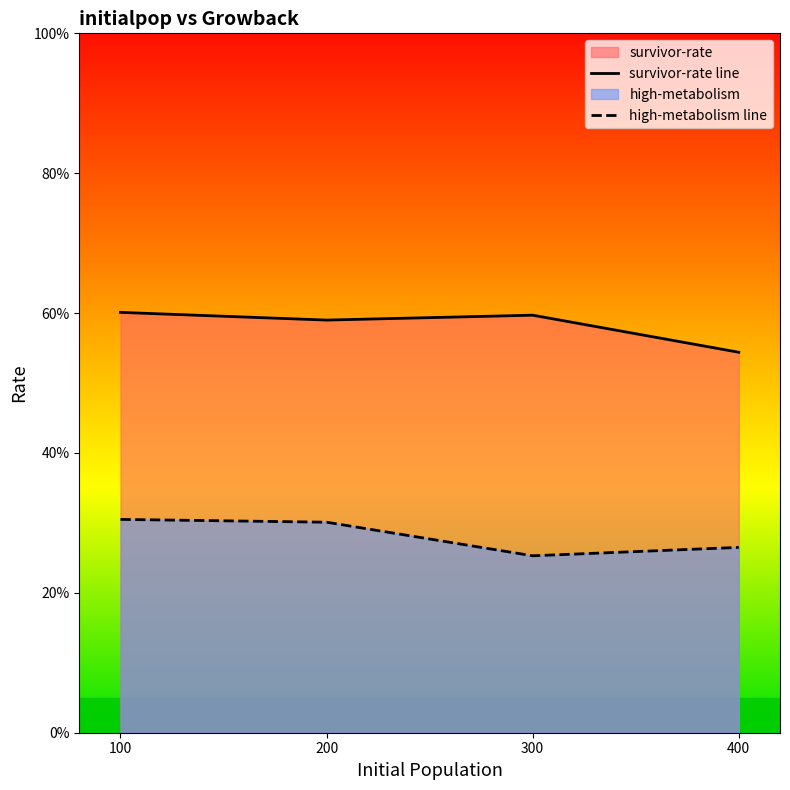

True or false: high-metabolism line and survivor-rate line cross at least once.

False